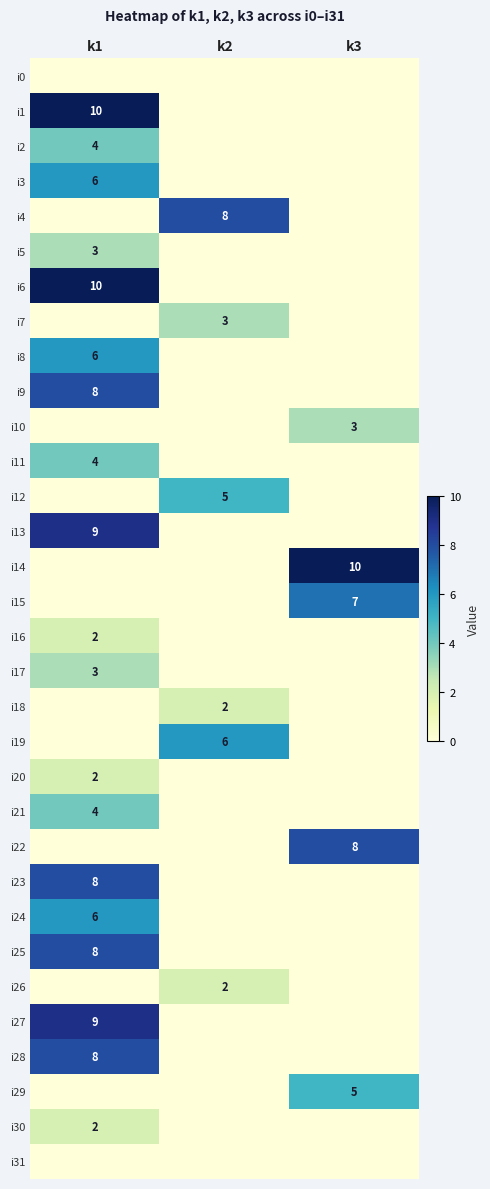

Which category has the lowest value across all series?

k1